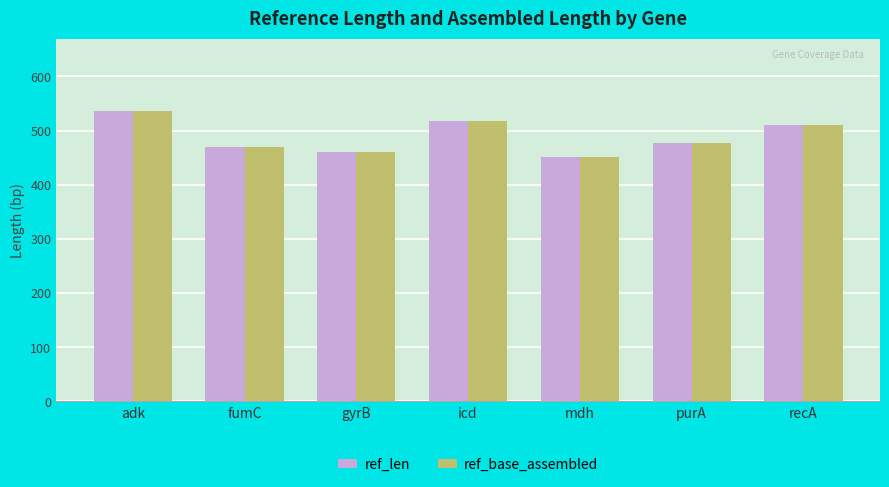

Reading left to right, transcribe all the data shown in this chart.

ref_len: 536	469	460	518	452	478	510
ref_base_assembled: 536	469	460	518	452	478	510